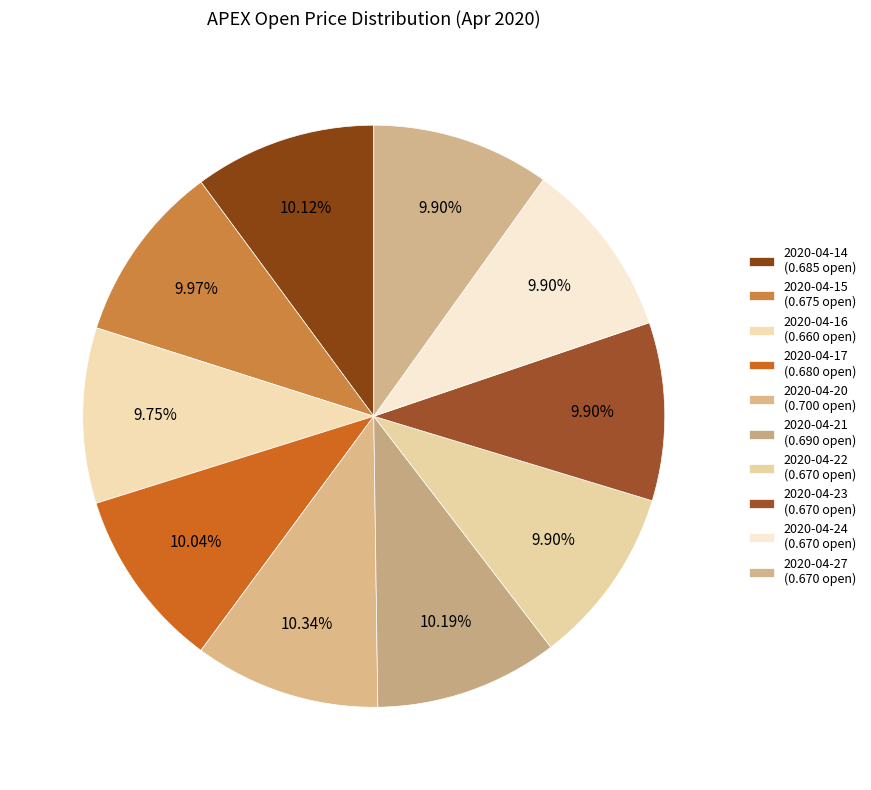

Which slice is the smallest?

2020-04-16